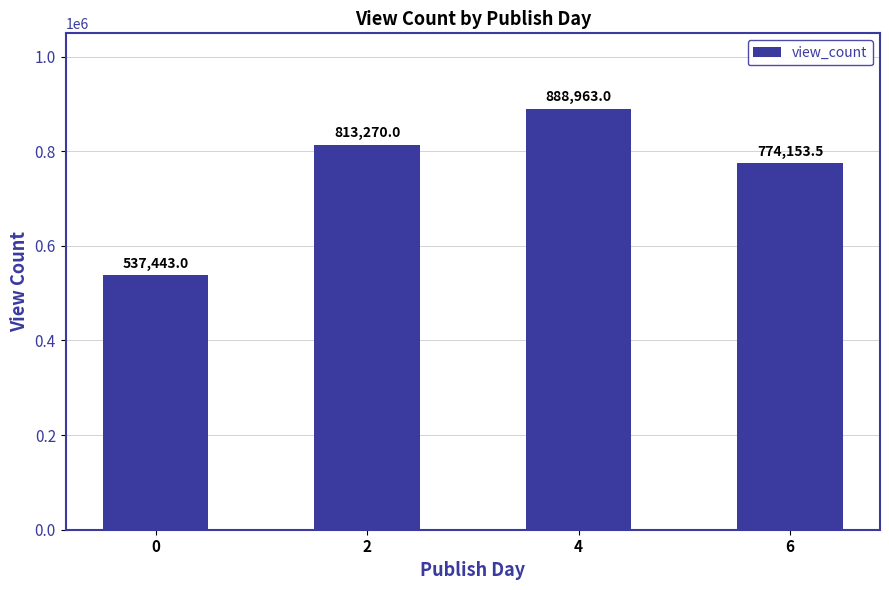

Does the chart contain any negative values?

No